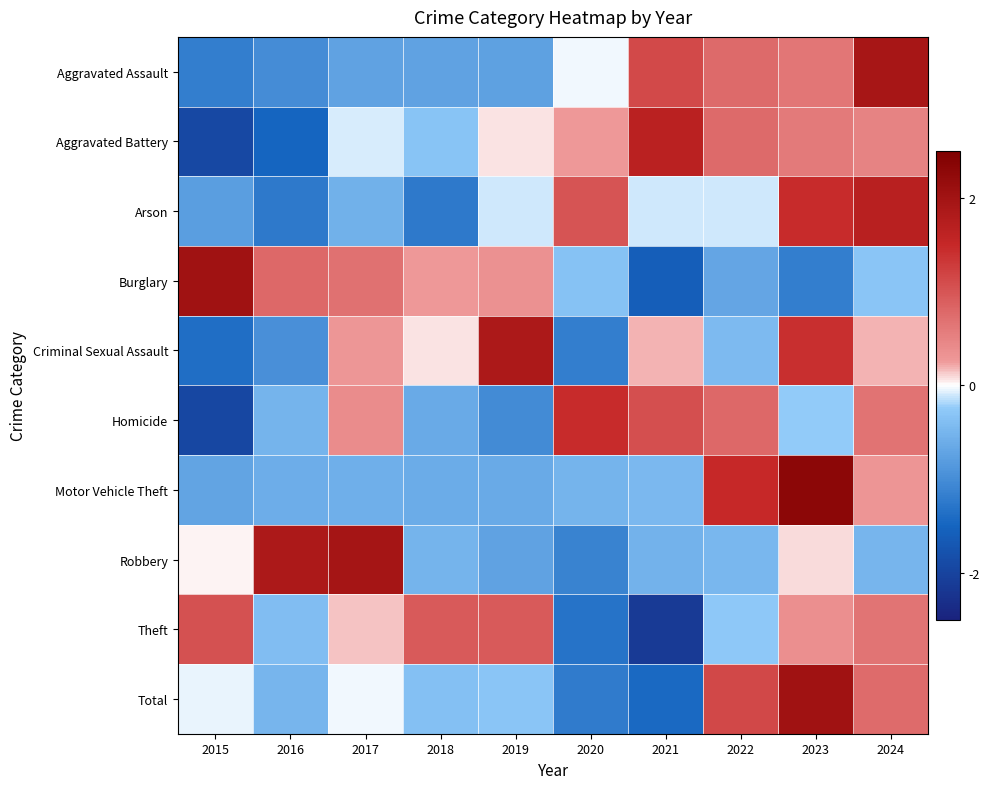

At how many categories does at least one series exceed -1?

10